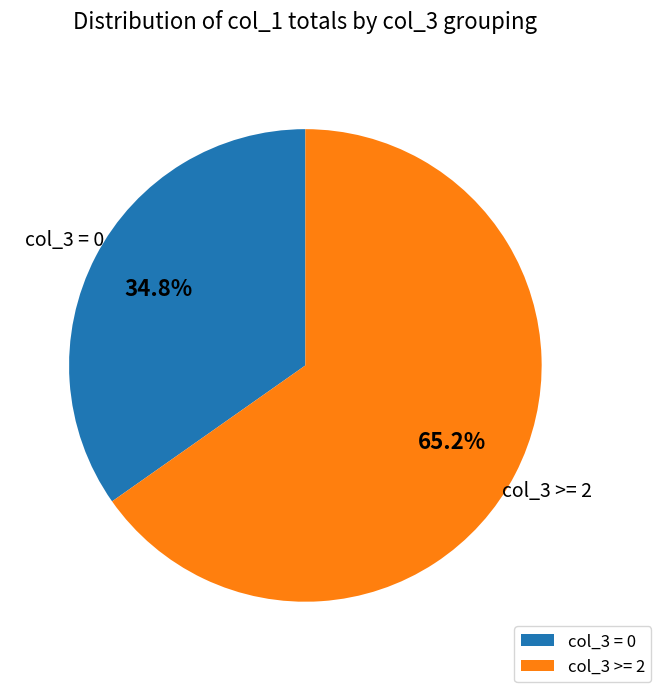

Which category has the biggest portion of the pie?

col_3 >= 2